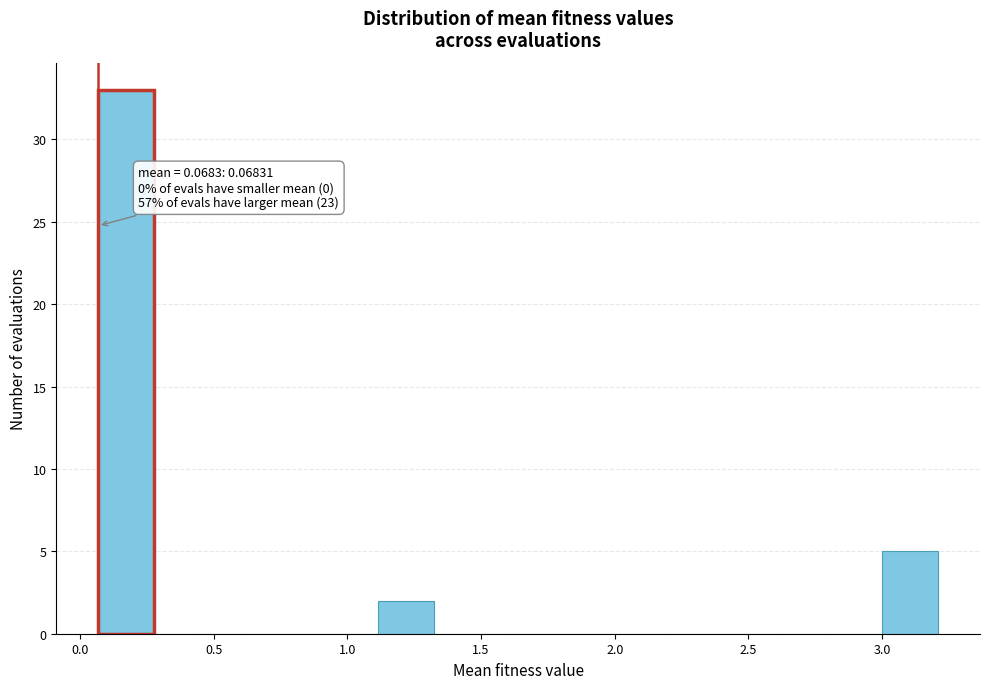

Over which range of the x-axis is the bar tallest?

0.05 to 0.30